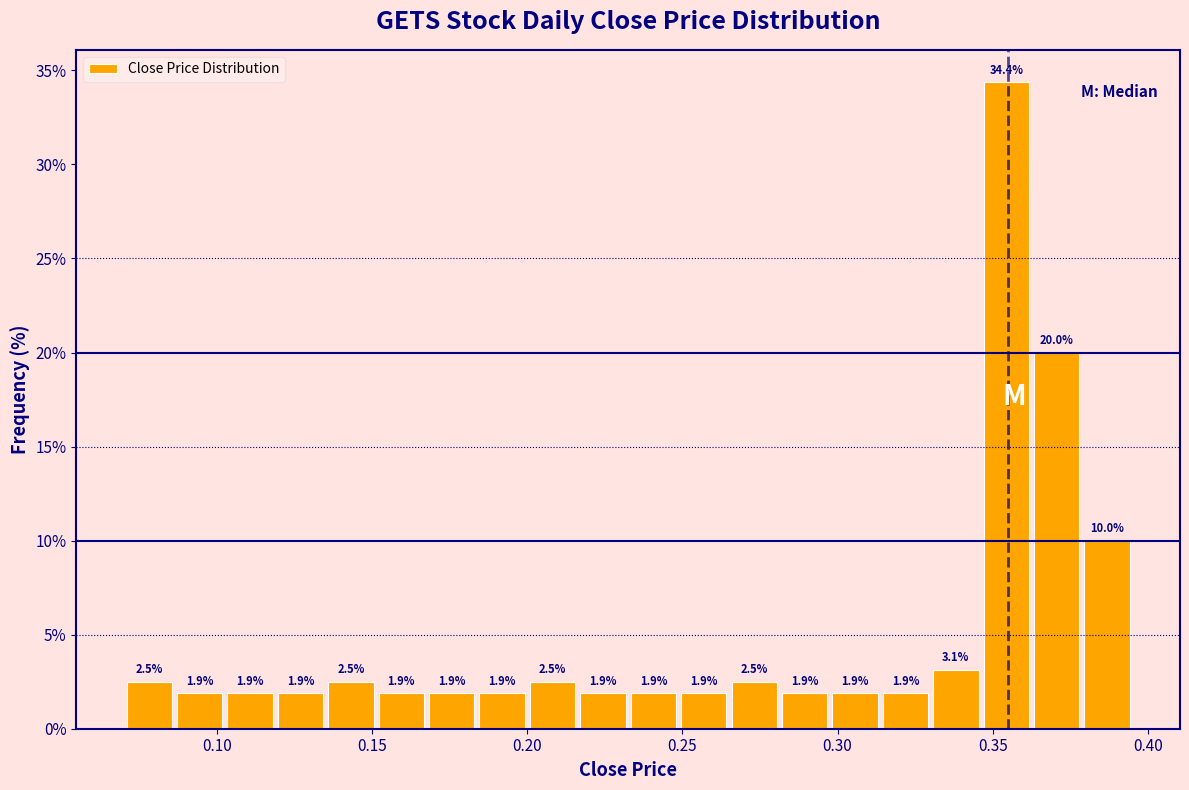

Around what value on the x-axis is the tallest bar? Give the approximate position of its centre, as read against the axis.

0.355